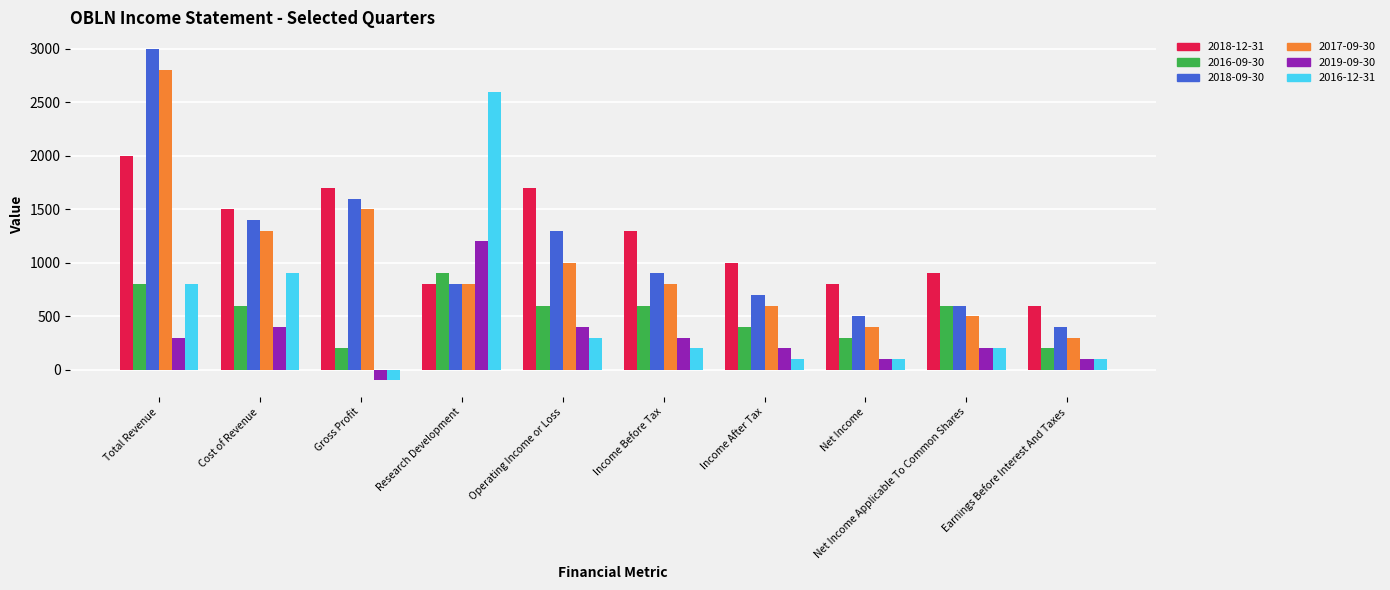

What is the total value across all series at Earnings Before Interest And Taxes?

1700